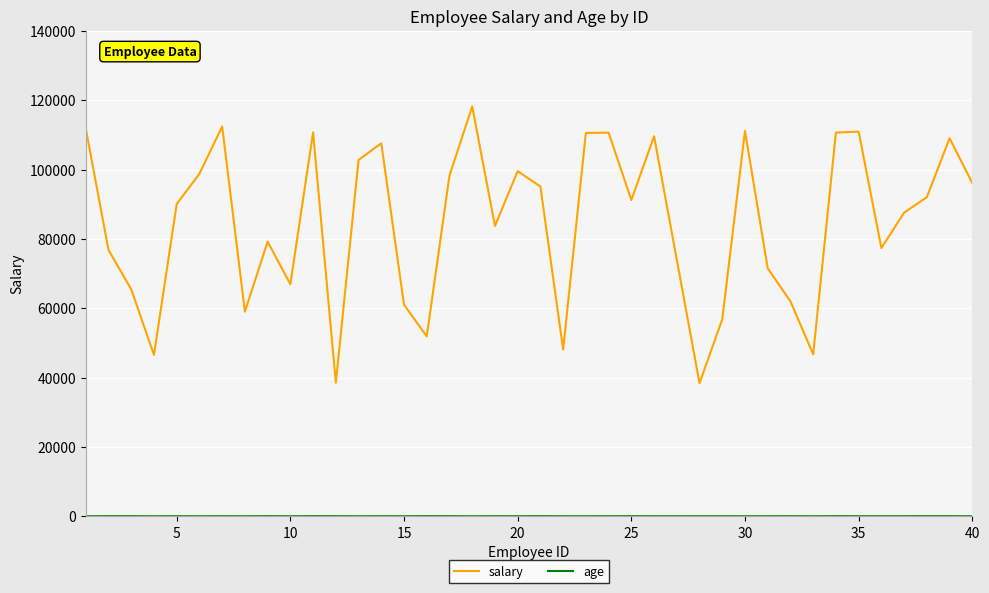

What is the smallest value displayed?

20